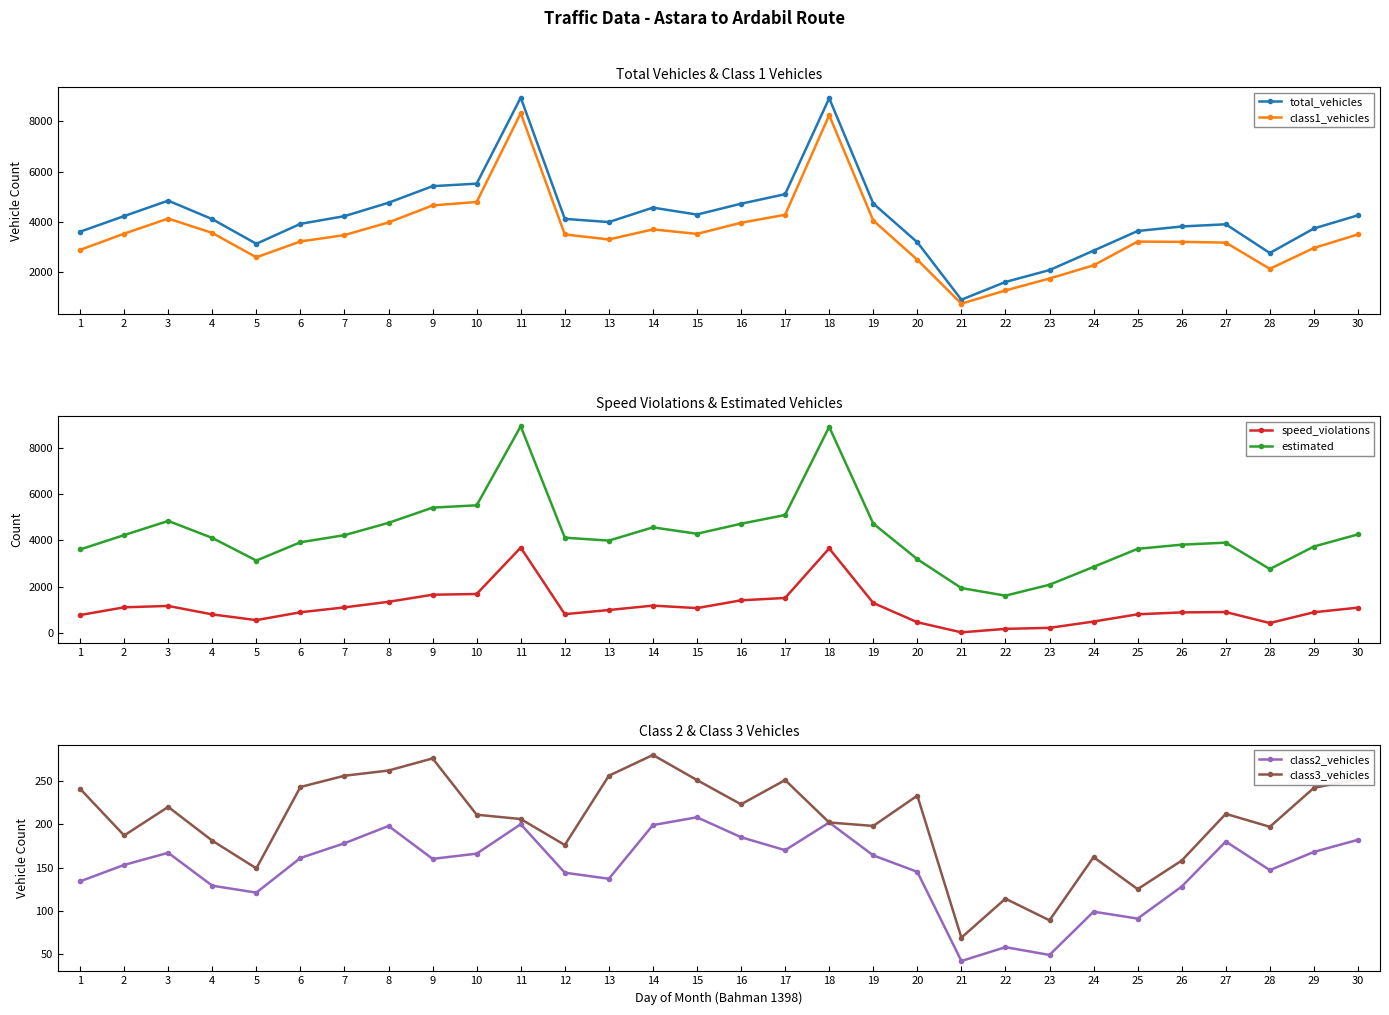

In class1_vehicles, how many points are lower than both neighbors (excluding endpoints)?

5